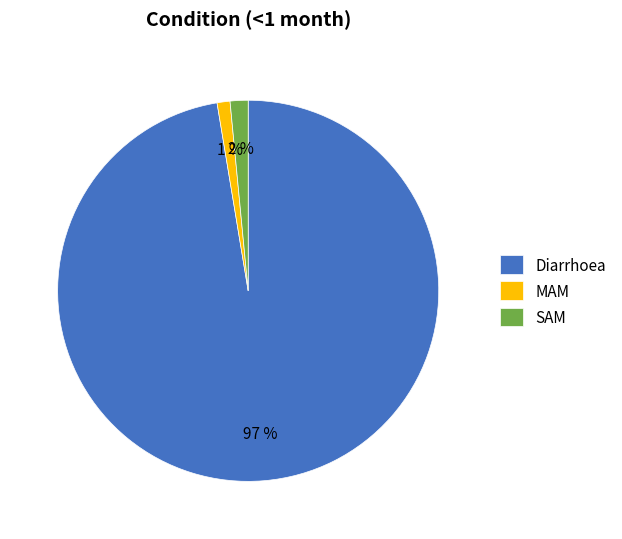

Which category has the biggest portion of the pie?

Diarrhoea